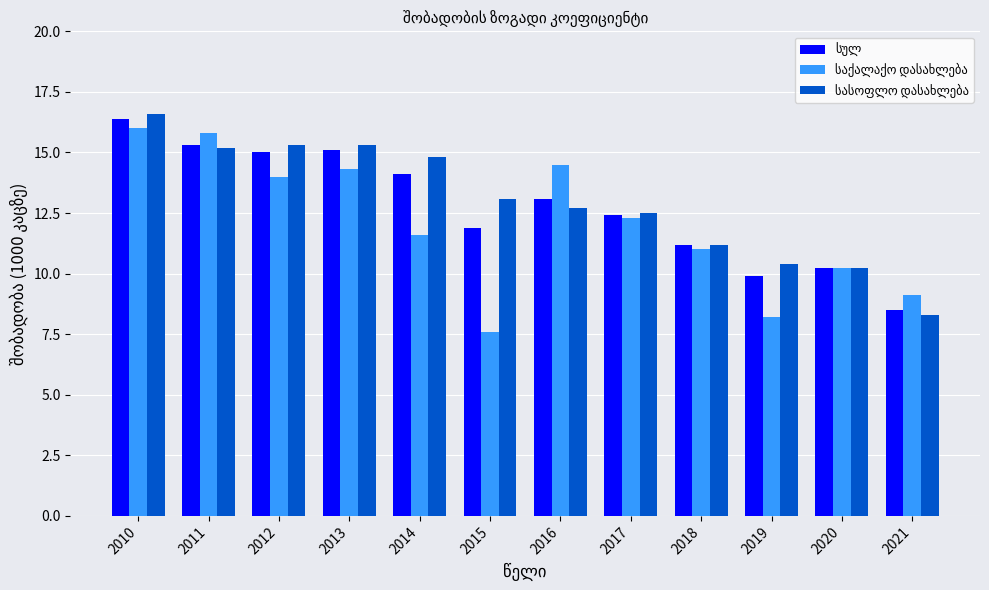

What is the spread (max minus min) of values at 2010?

0.6